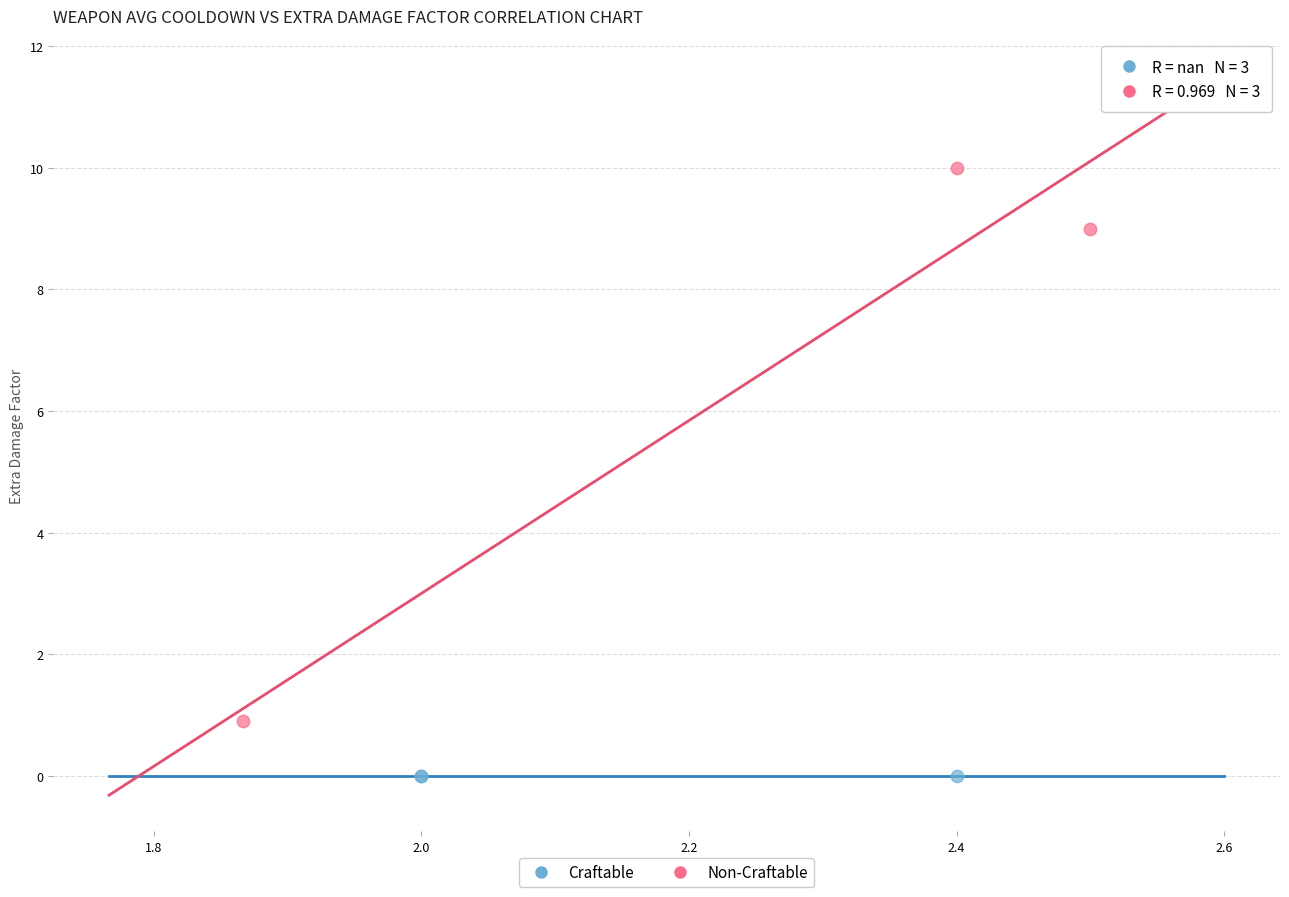

Which series contains the highest Y value?

Non-Craftable